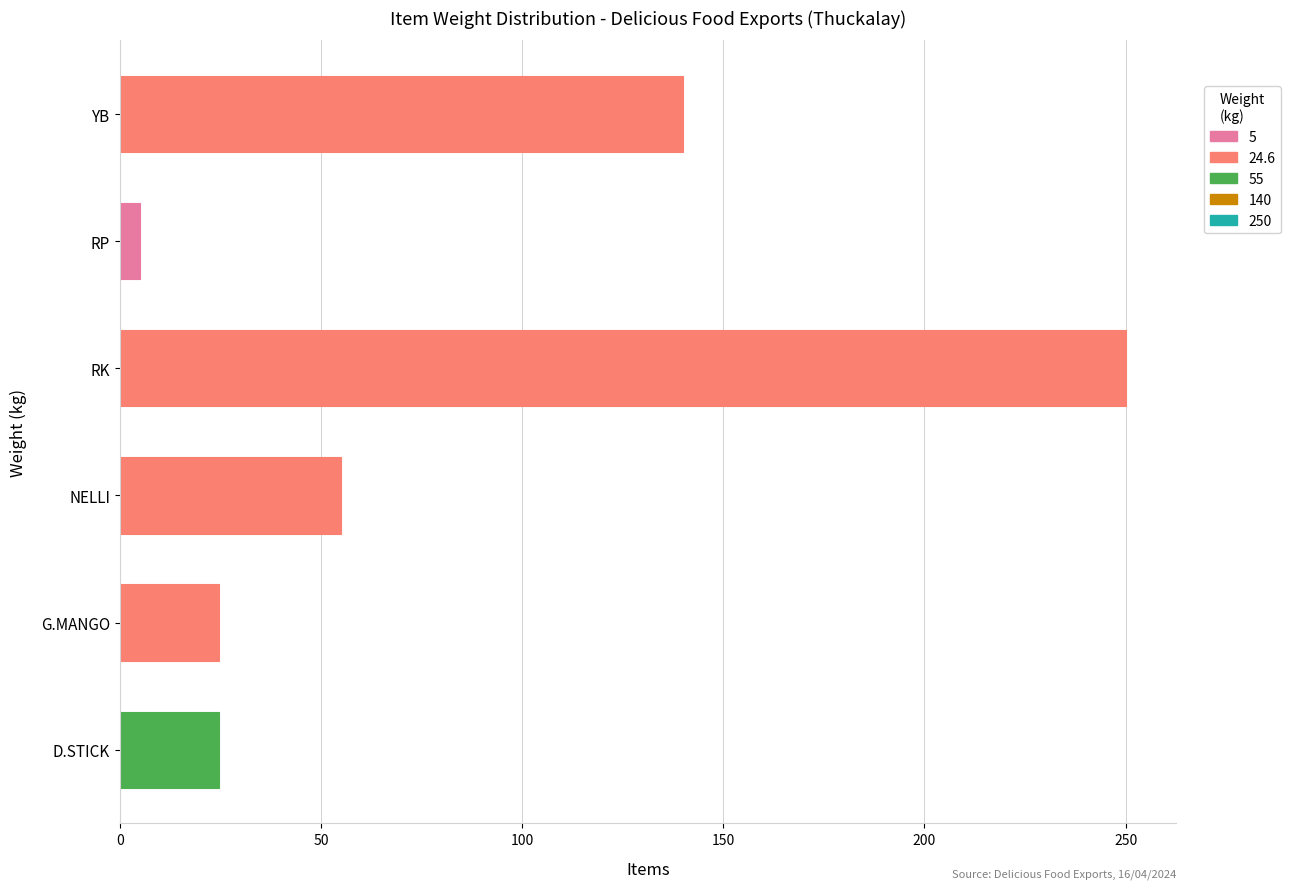

What is the difference between the values at G.MANGO and NELLI?

30.4